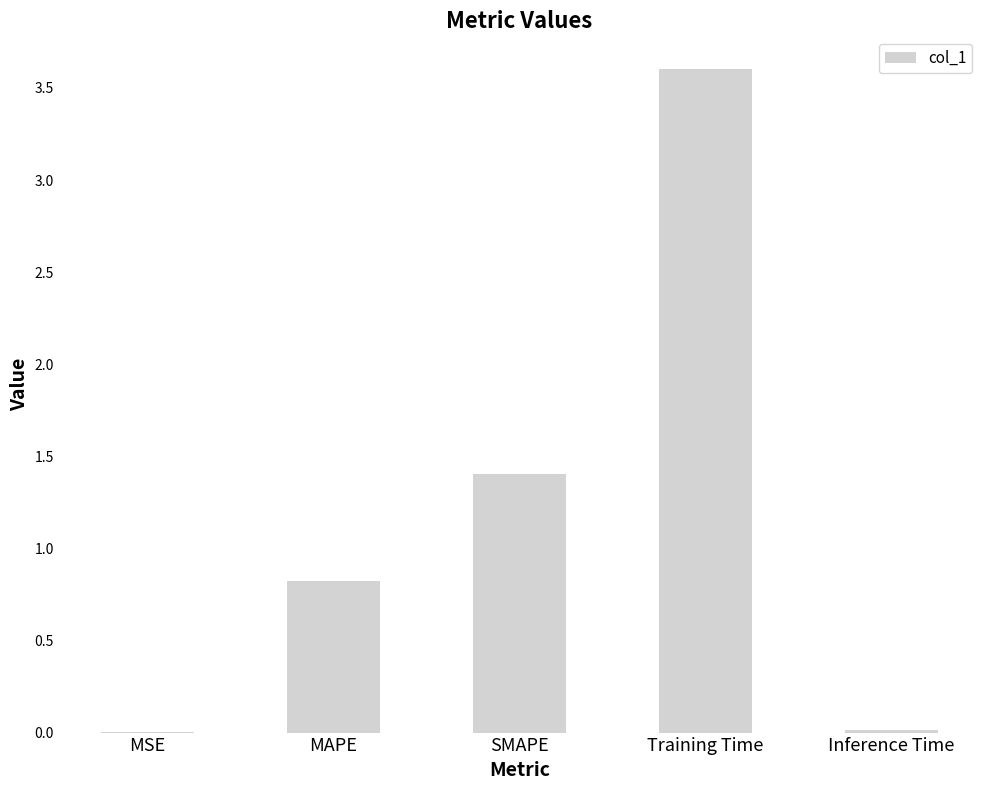

Is it true that the value at MAPE is 0.8?

True